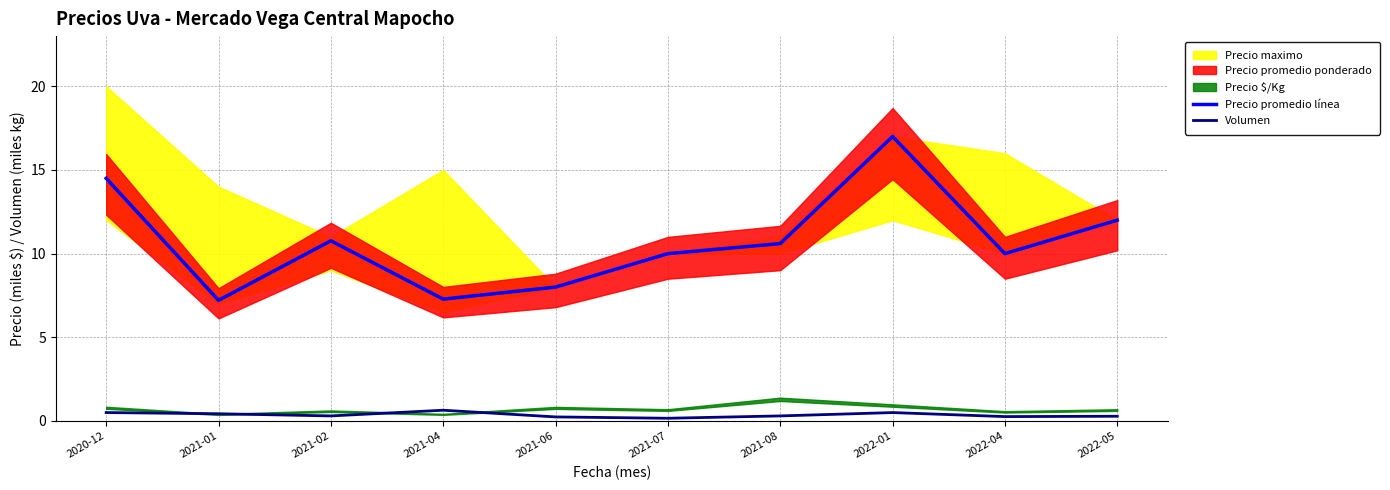

True or false: Precio promedio línea and Volumen cross at least once.

False